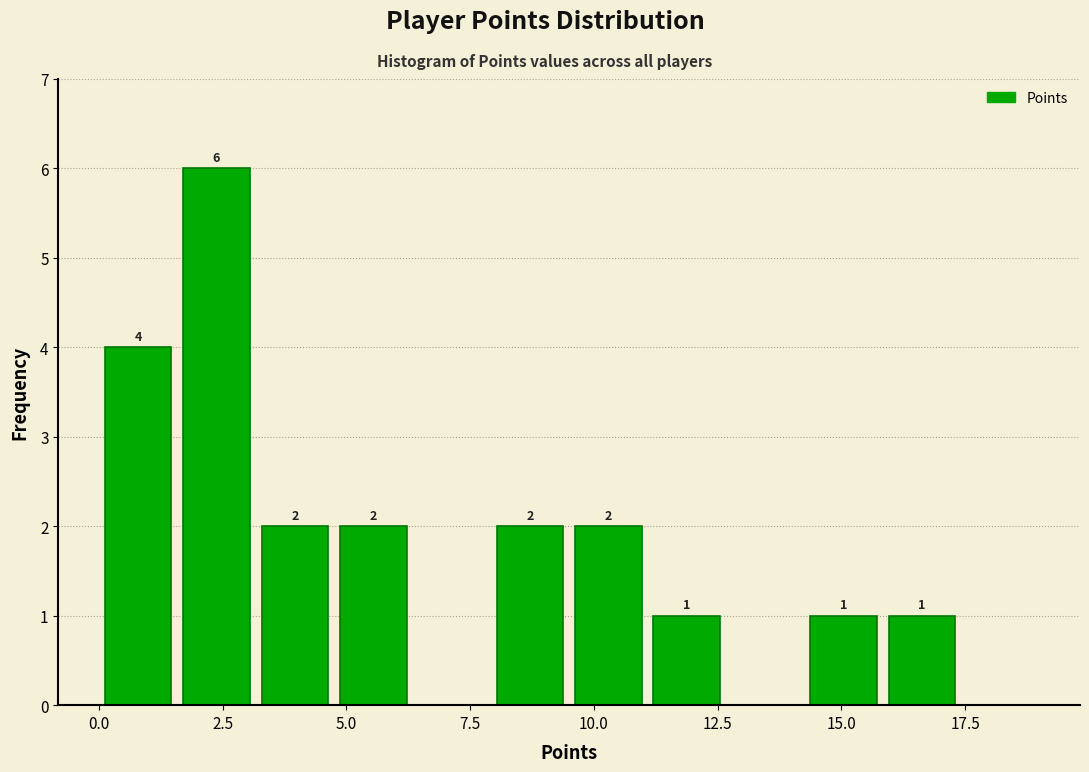

Around what value on the x-axis is the tallest bar? Give the approximate position of its centre, as read against the axis.

2.5